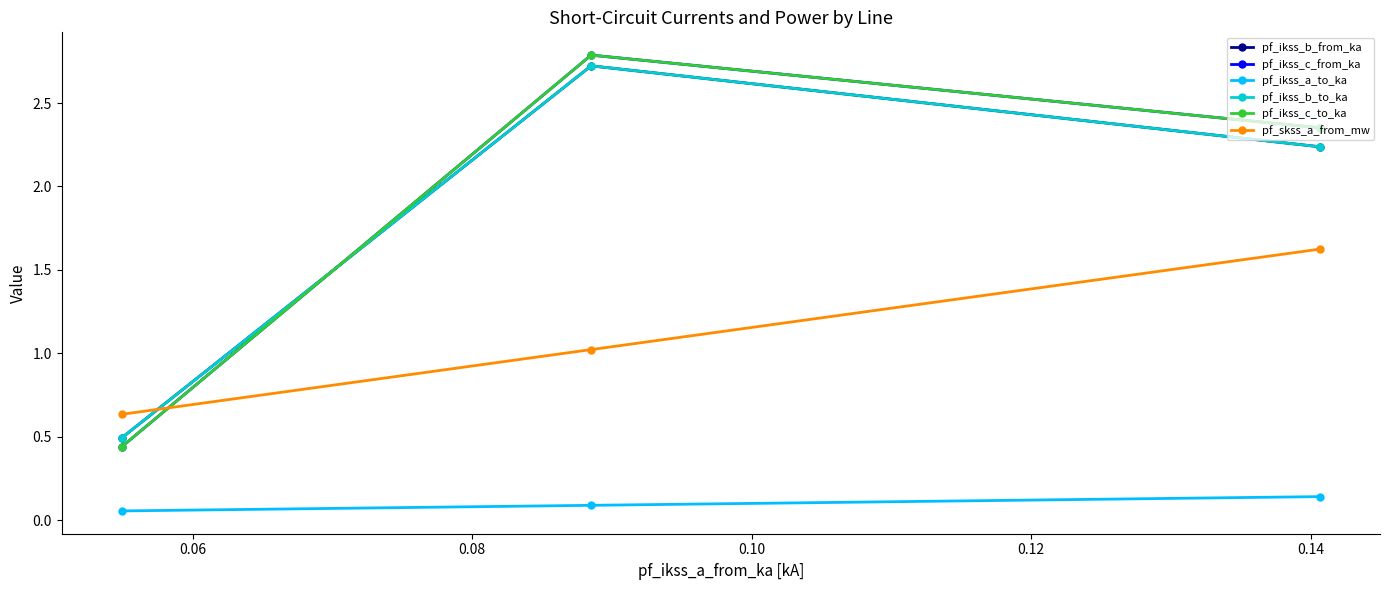

Is this an area chart (filled region under the line)?

No